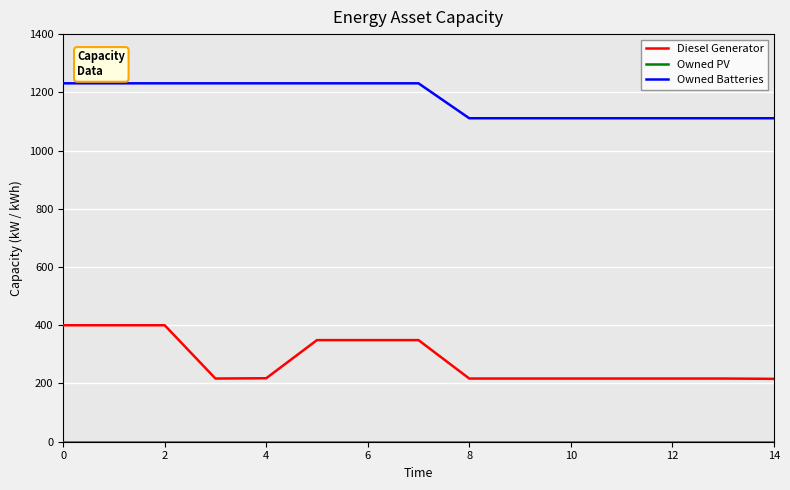

What is the difference between the maximum and minimum values in the Diesel Generator series?

184